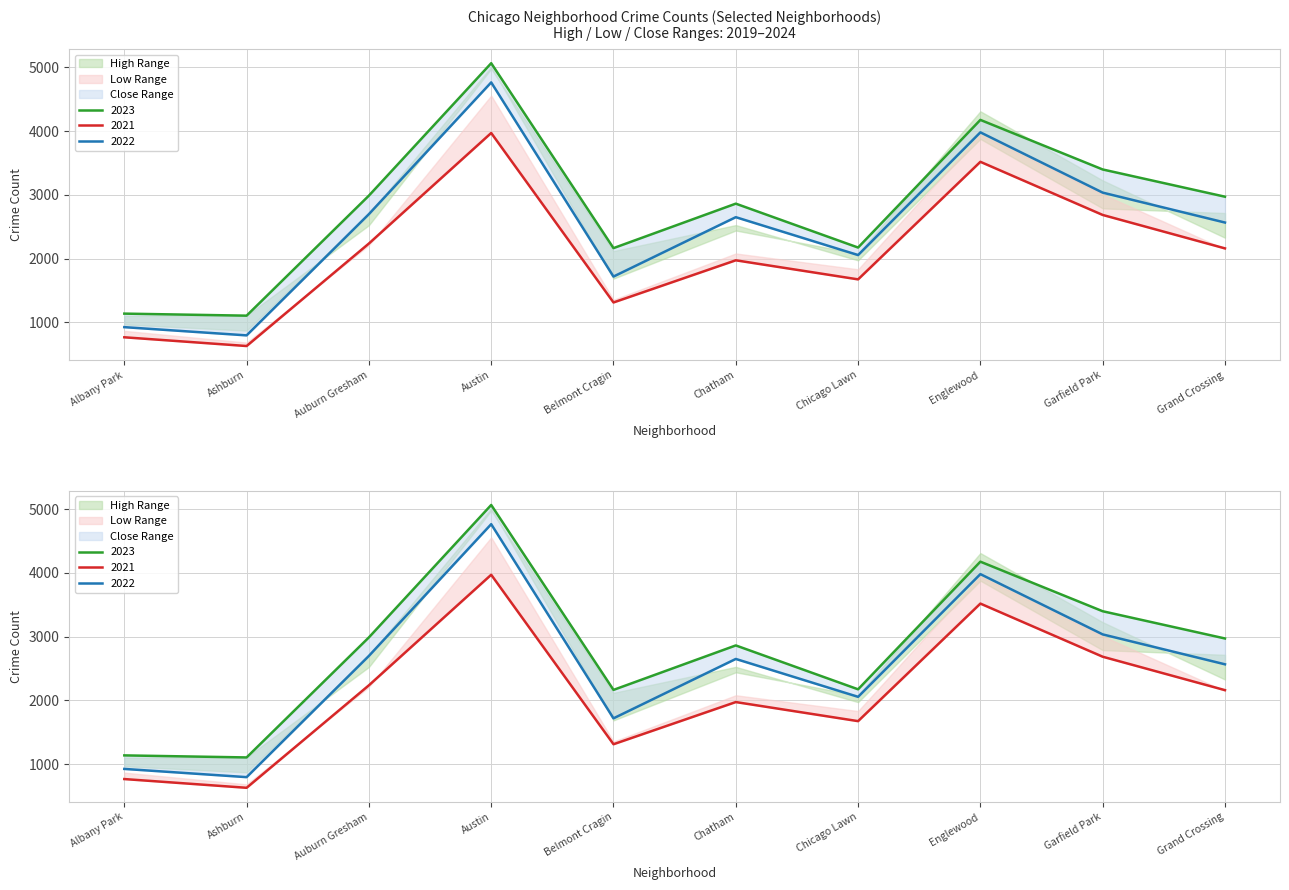

What position from the right is Austin?

7